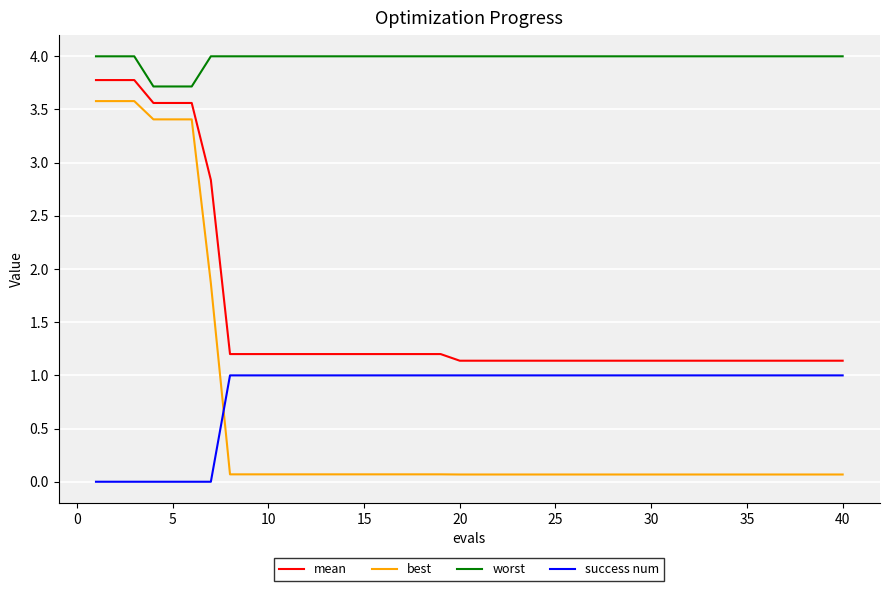

Which series has the widest spread of values?

best